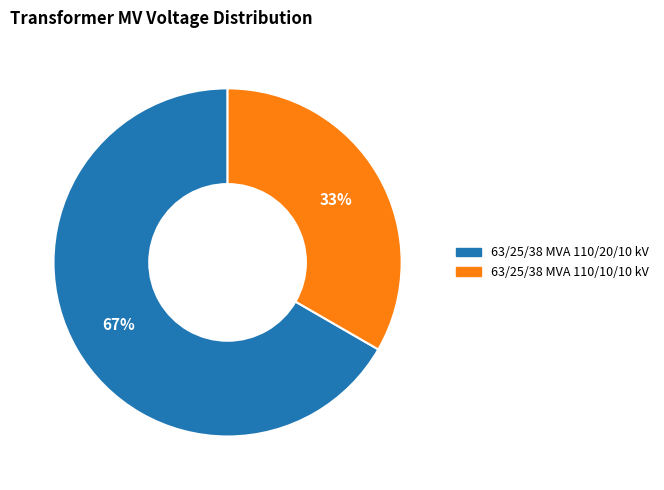

To the nearest percent, what portion does 63/25/38 MVA 110/20/10 kV represent?

67%